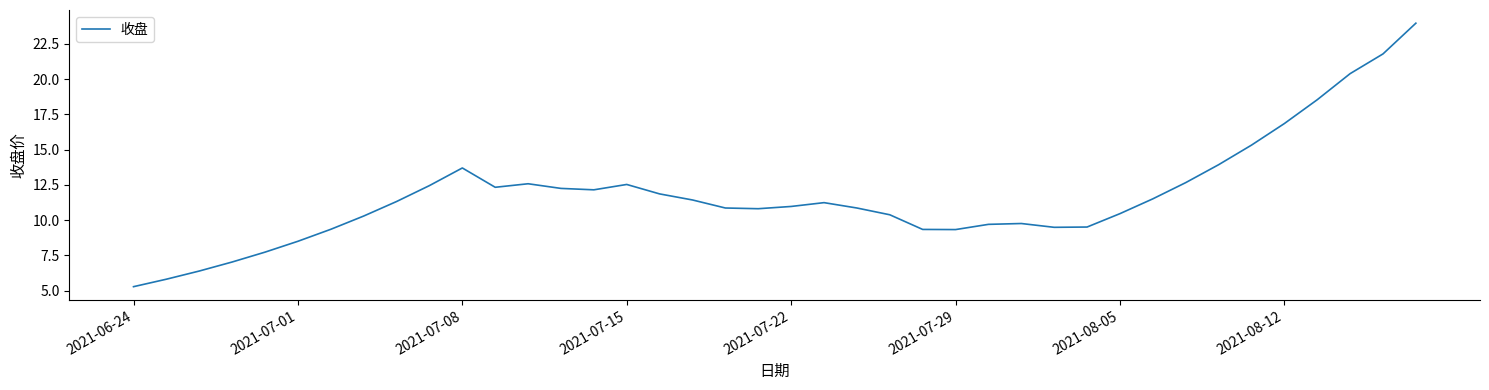

What is the difference between the maximum and minimum values?

18.7